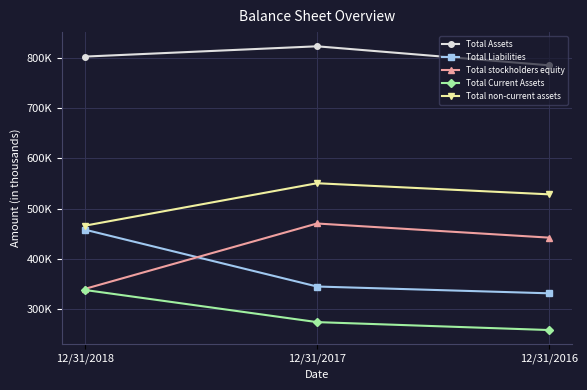

What is the minimum value for Total non-current assets?

465941